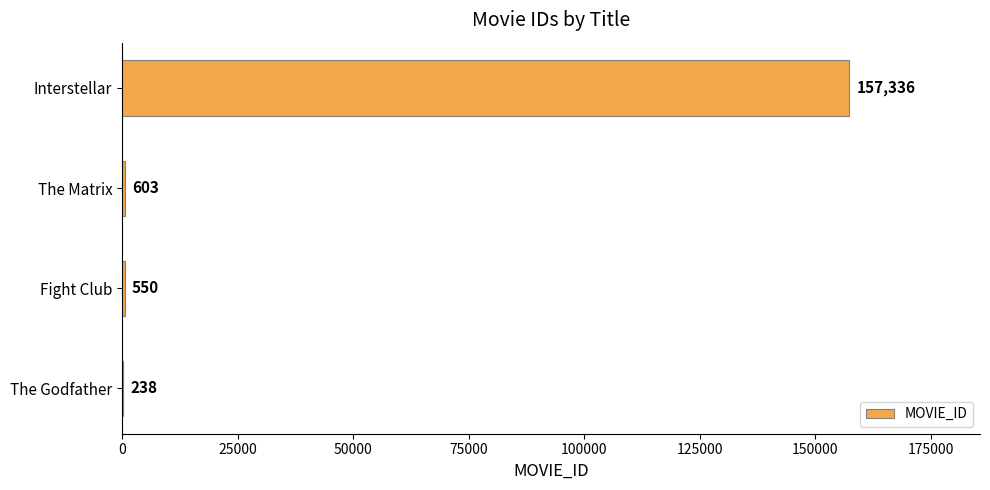

What is the average value?

39682